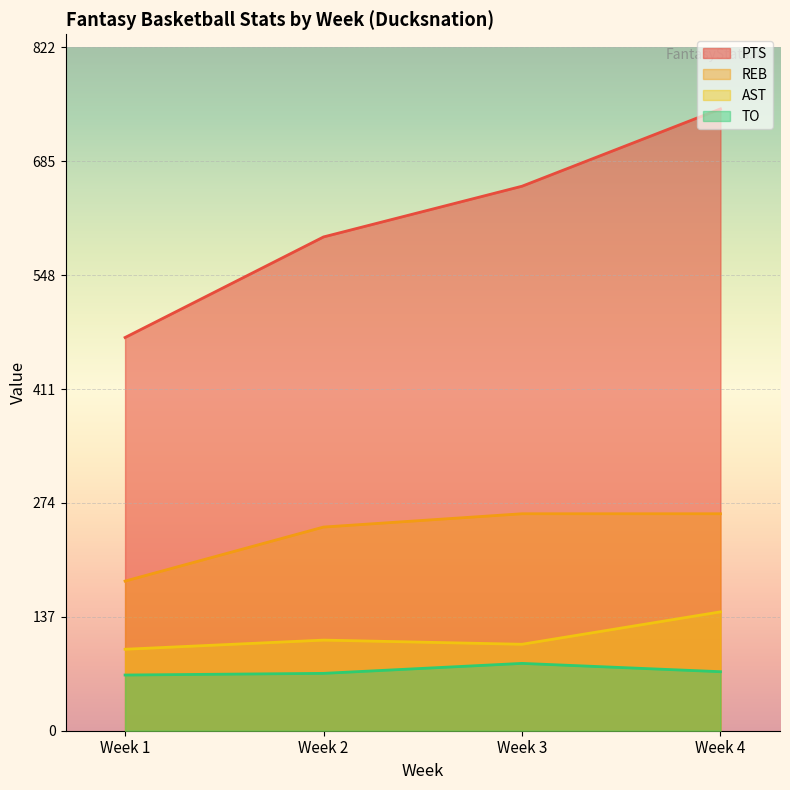

What is the difference between the second highest and minimum values in the AST series?

11